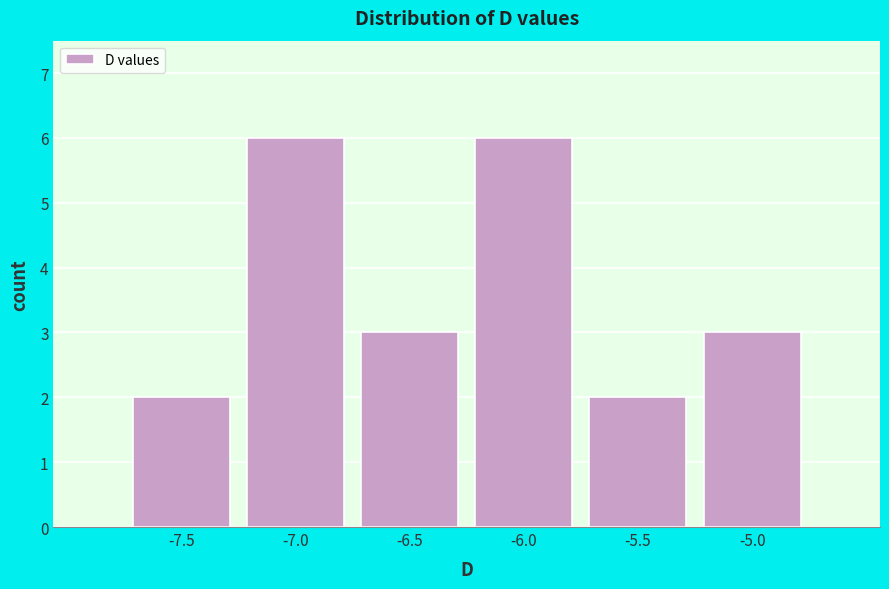

Reading left to right, what are all the values shown in this chart?

2	6	3	6	2	3